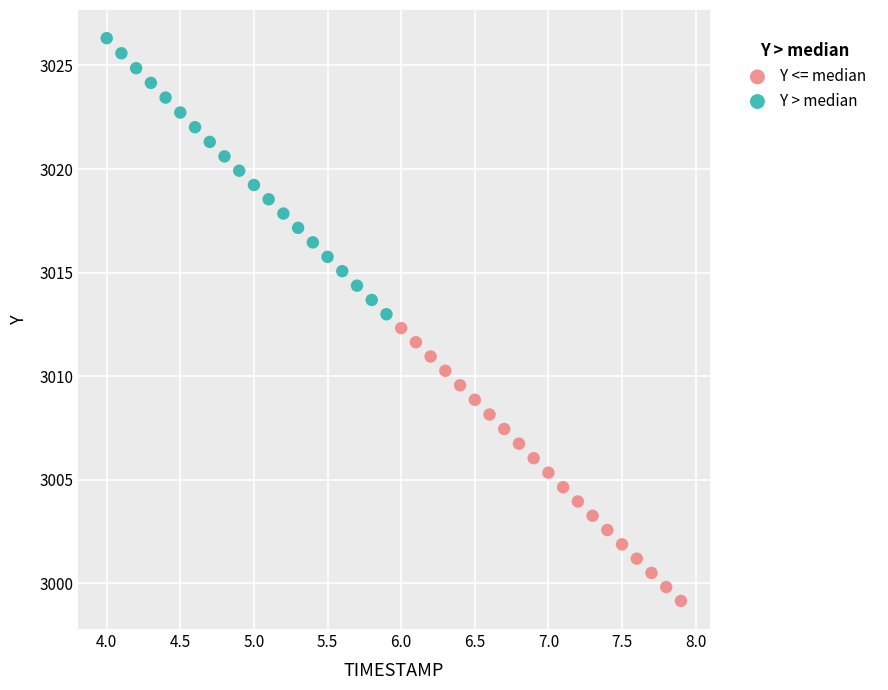

Which series reaches the maximum Y coordinate?

Y > median